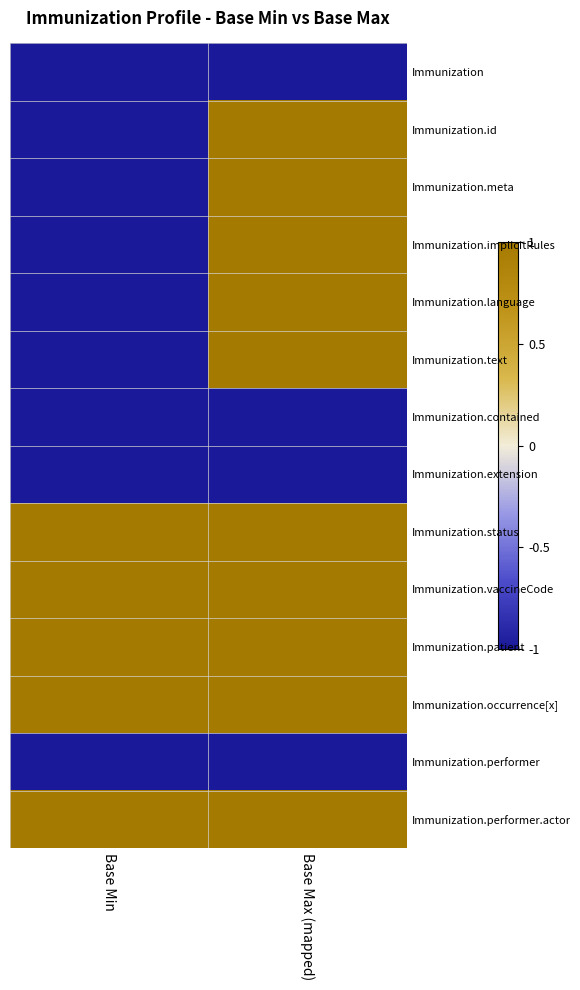

What is the difference between the Immunization.text values at Base Min and Base Max (mapped)?

2